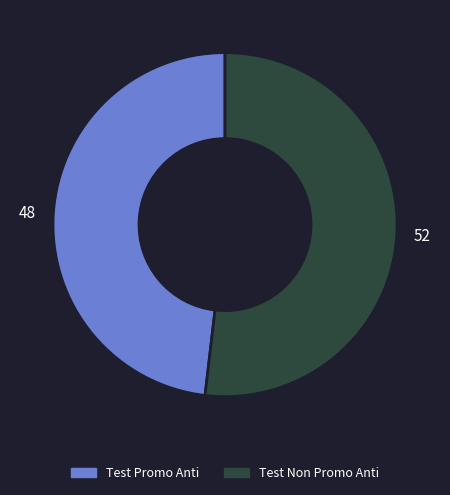

The Test Promo Anti slice represents 58% of the pie. True or false?

False